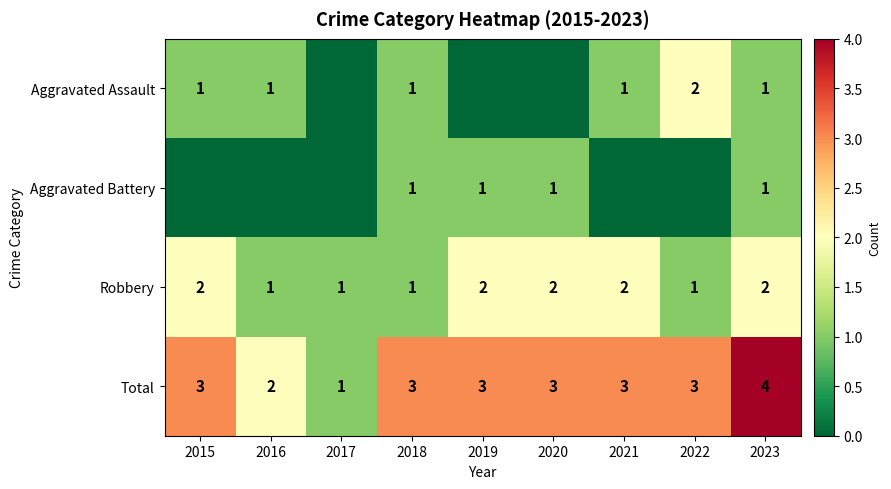

The Total series shows 3 at 2020. True or false?

True